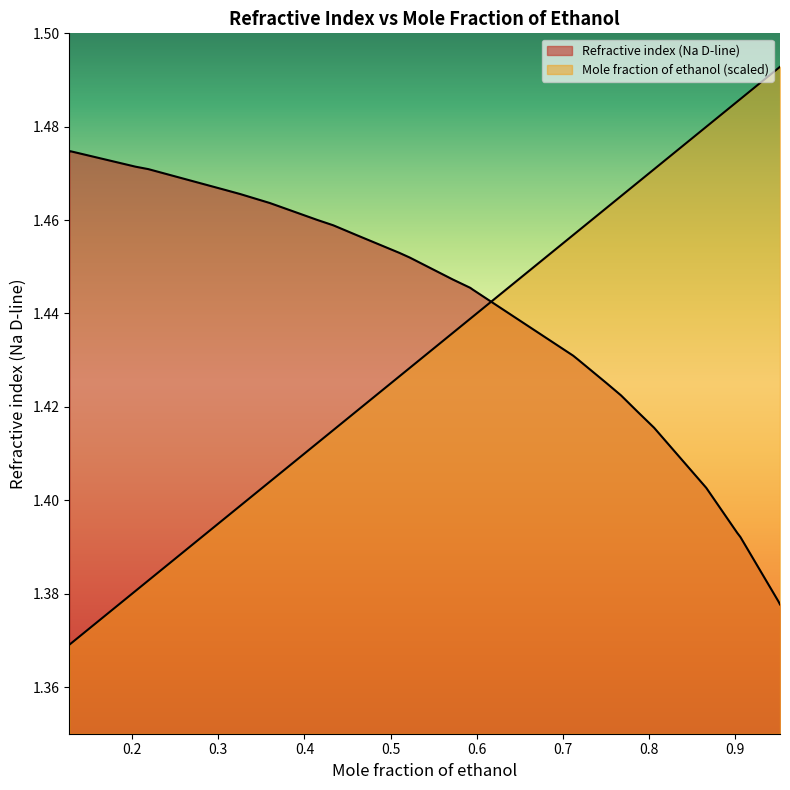

What position from the left is 0.2?

2